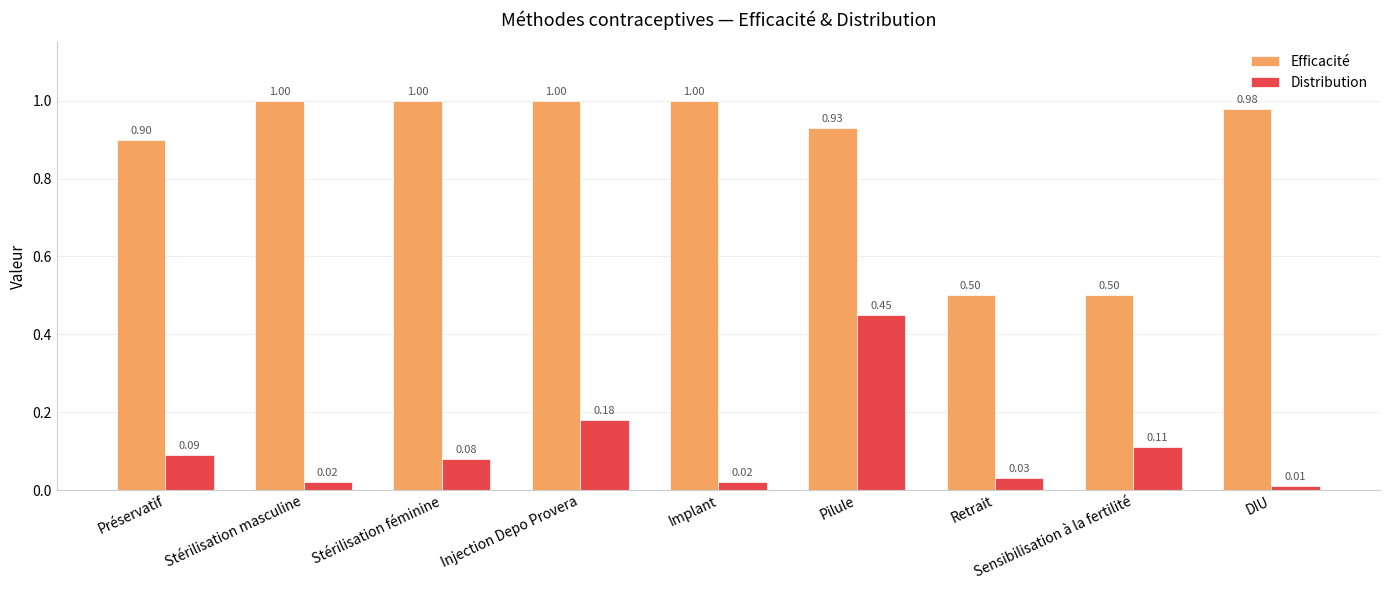

The value of Efficacité at Implant is 1.7. True or false?

False